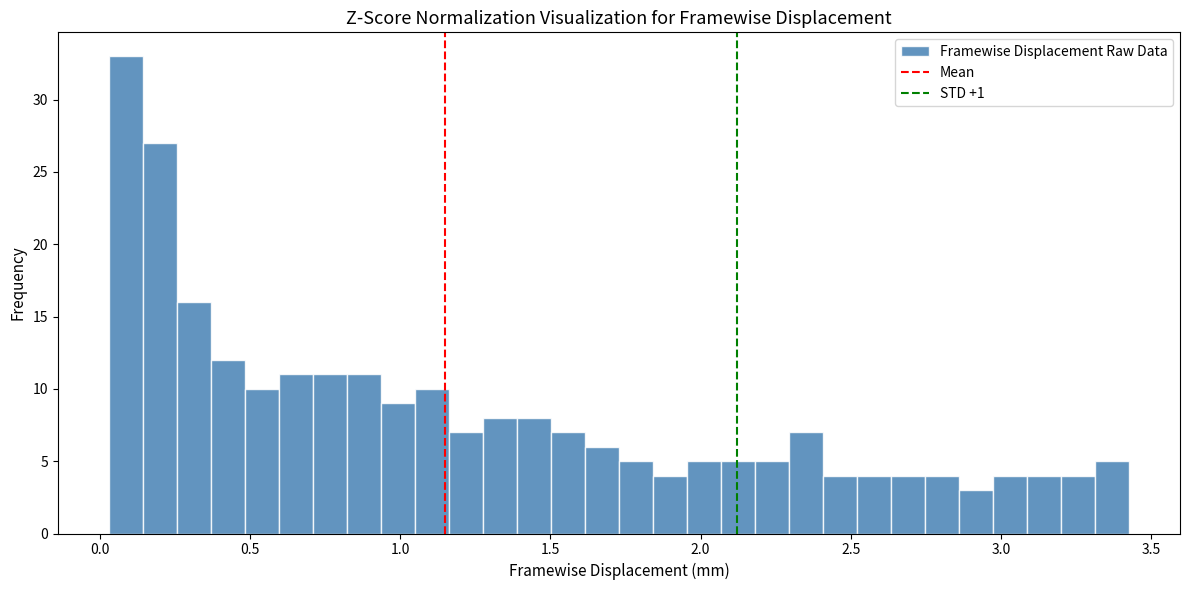

Around what value on the x-axis is the tallest bar? Give the approximate position of its centre, as read against the axis.

0.10